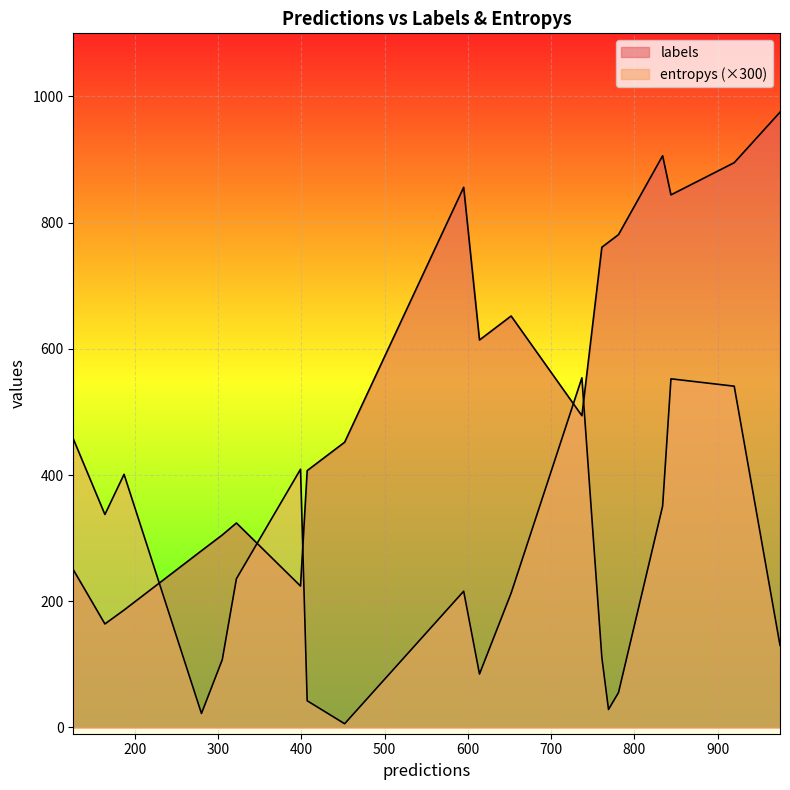

What is the sum of all entropys values?

16.2